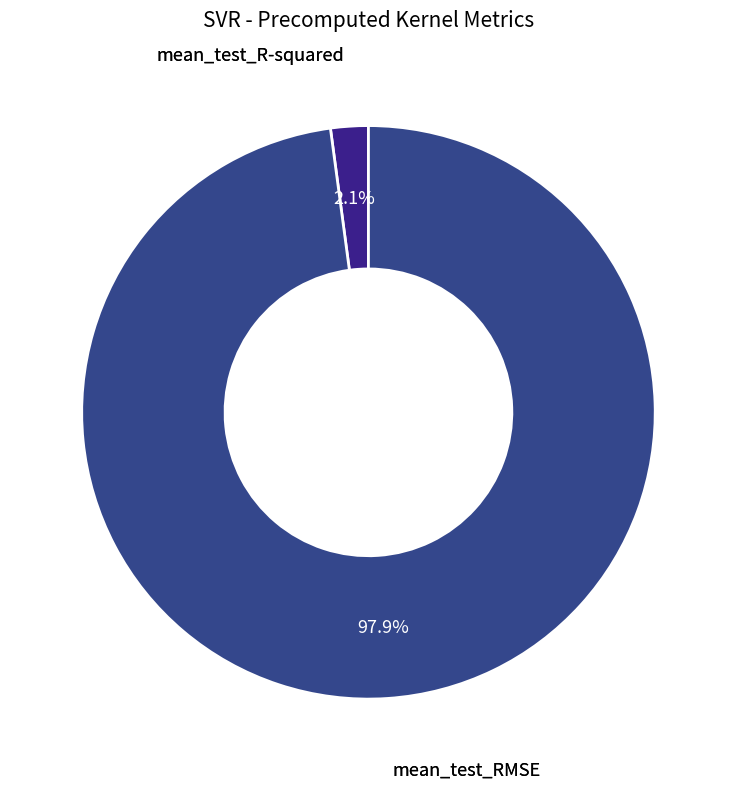

To the nearest percent, what is the difference between the largest and smallest slice percentages?

96%